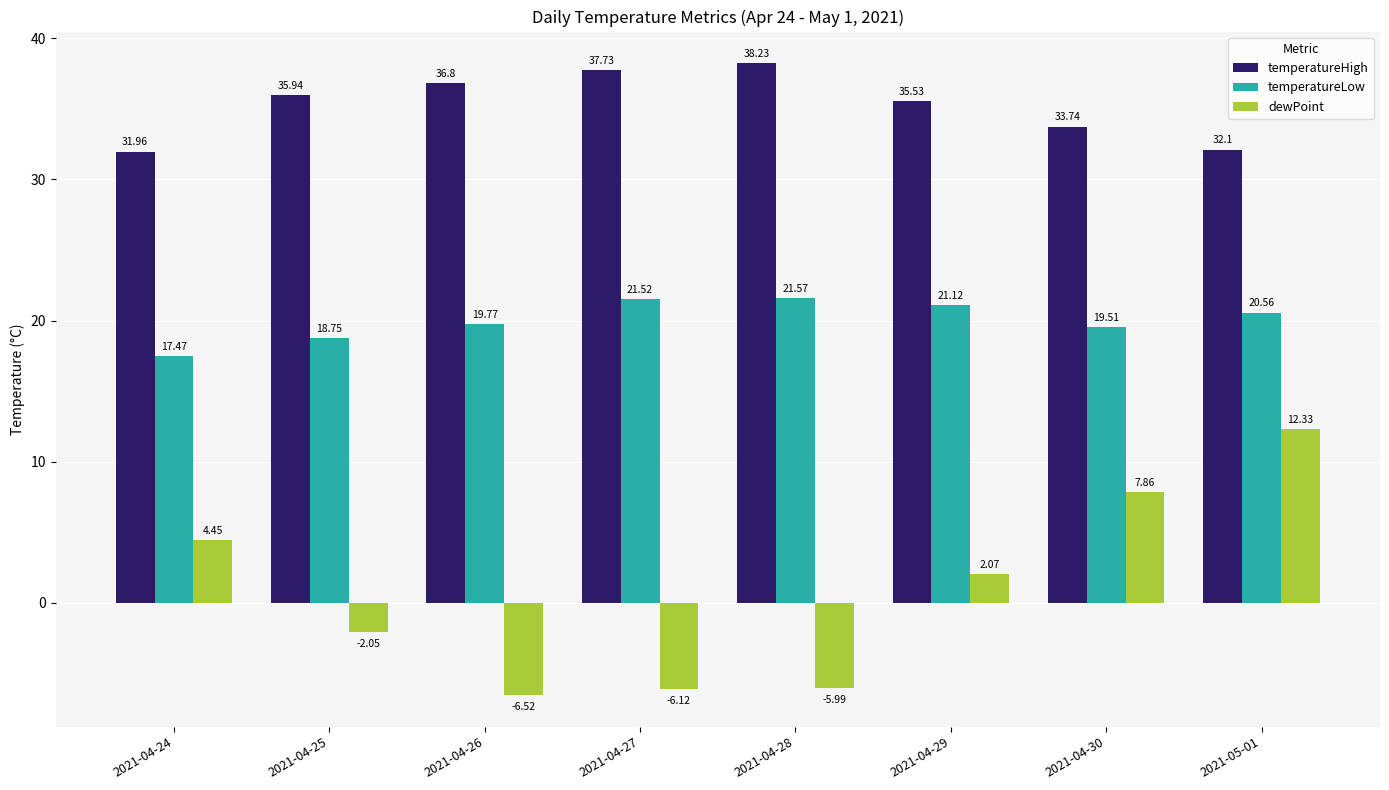

Is the value of temperatureHigh at 2021-04-25 greater than the value of temperatureLow at 2021-04-29?

Yes